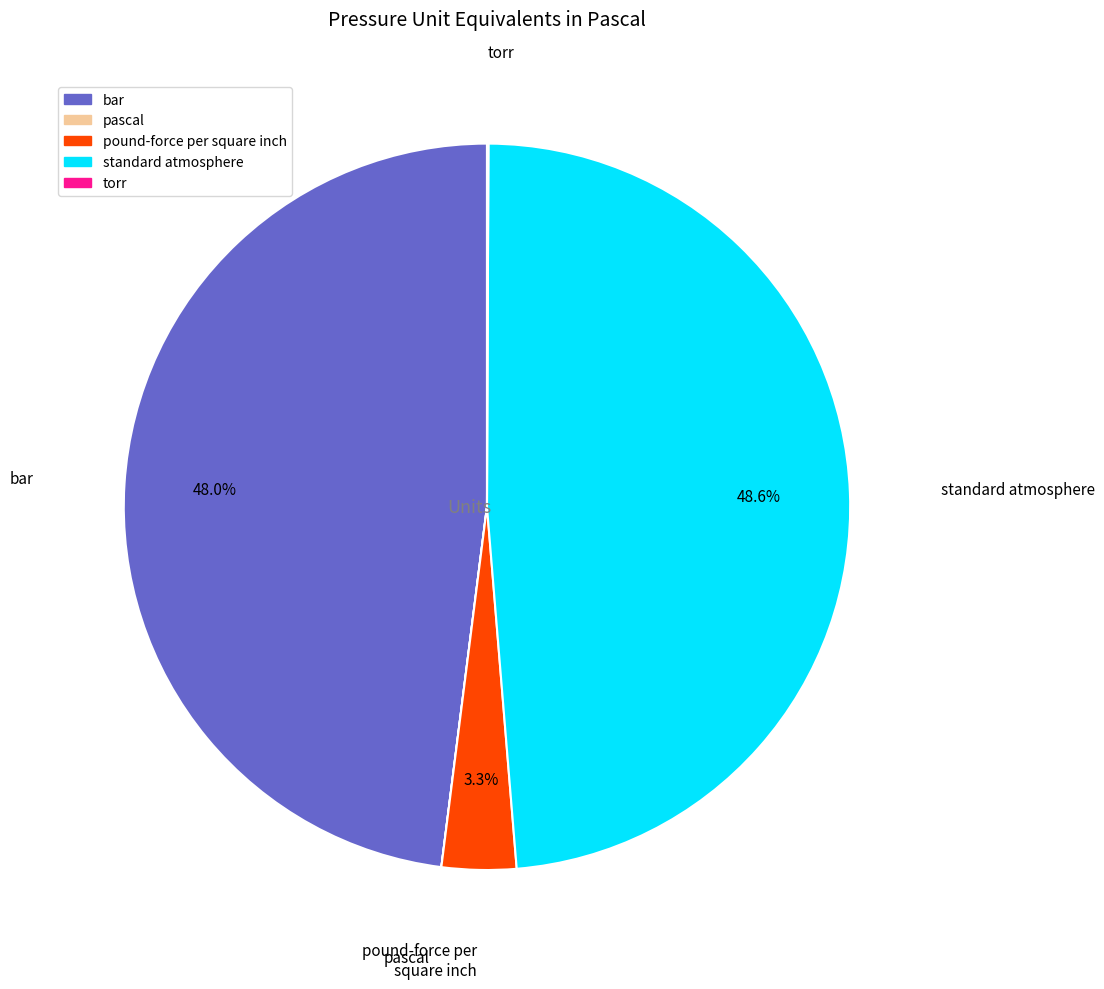

Which slice is the largest?

standard atmosphere